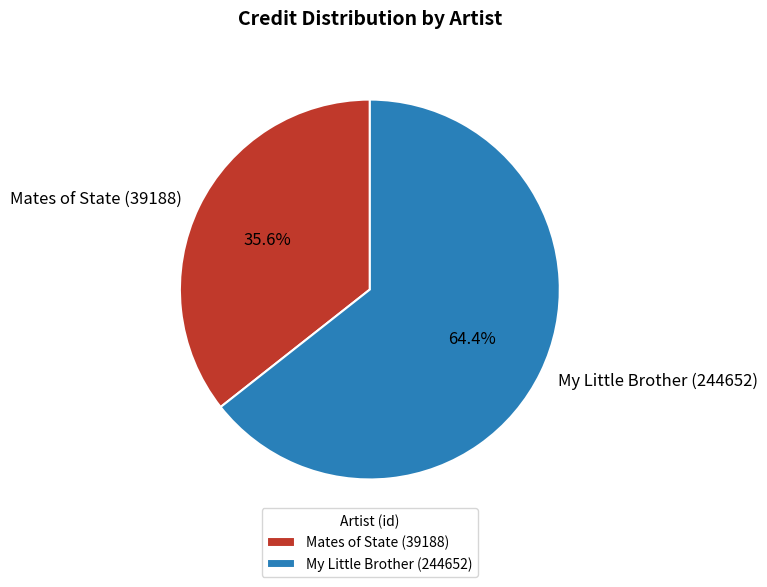

To the nearest percent, what portion does Mates of State (39188) represent?

36%